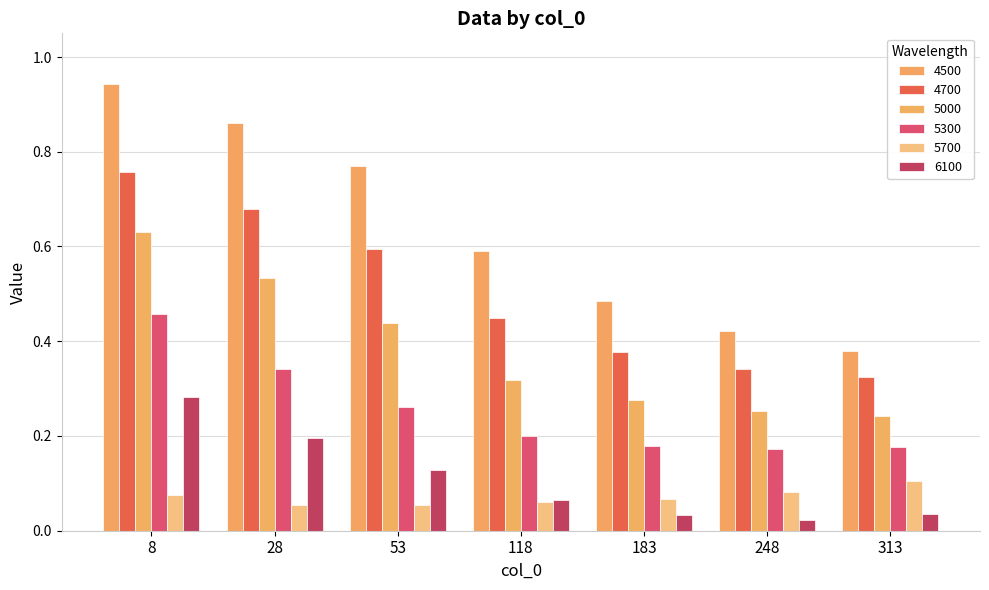

Reading left to right, transcribe all the data shown in this chart.

4500: 8=0.9	28=0.9	53=0.8	118=0.6	183=0.5	248=0.4	313=0.4
4700: 8=0.8	28=0.7	53=0.6	118=0.4	183=0.4	248=0.3	313=0.3
5000: 8=0.6	28=0.5	53=0.4	118=0.3	183=0.3	248=0.3	313=0.2
5300: 8=0.5	28=0.3	53=0.3	118=0.2	183=0.2	248=0.2	313=0.2
5700: 8=0.1	28=0.1	53=0.1	118=0.1	183=0.1	248=0.1	313=0.1
6100: 8=0.3	28=0.2	53=0.1	118=0.1	183=0.0	248=0.0	313=0.0